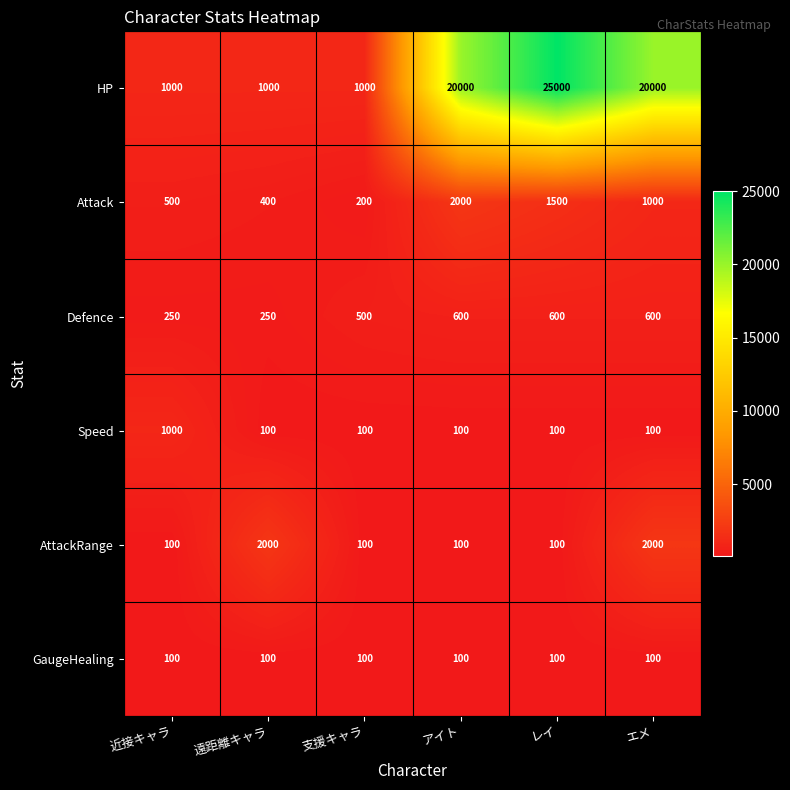

Read the HP value at エメ, to the nearest 100.

20000